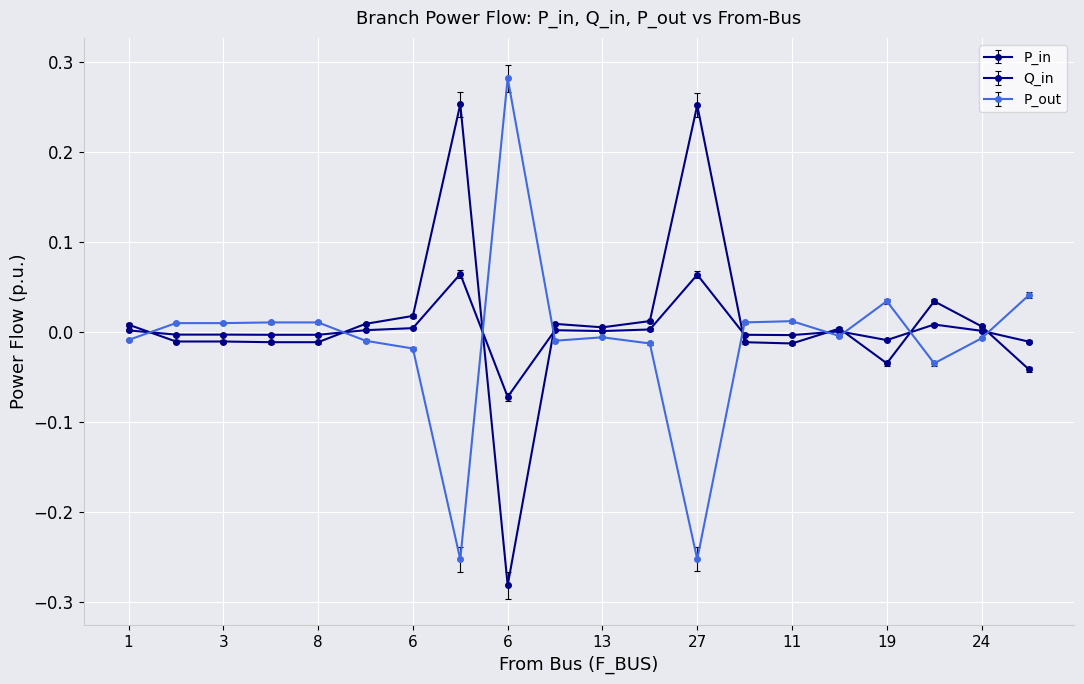

List the series in order of their peak value, lowest first.

Q_in, P_in, P_out